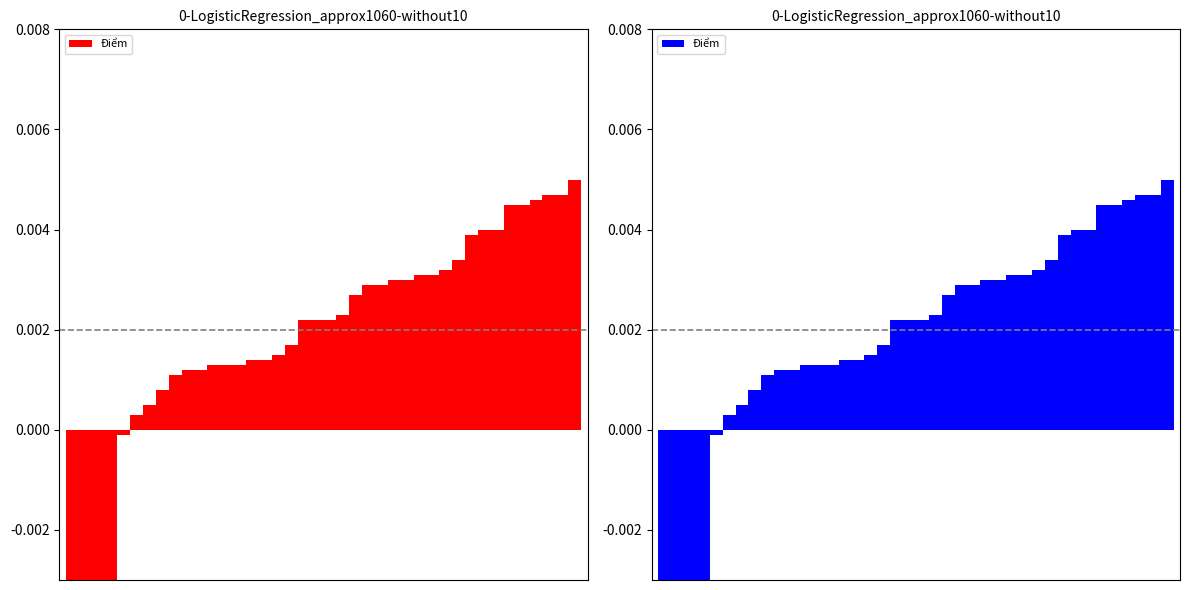

List the labels in order of value, smallest first.

0, 1, 2, 3, 4, 5, 6, 7, 8, 9, 10, 11, 12, 13, 14, 15, 16, 17, 18, 19, 20, 21, 22, 23, 24, 25, 26, 27, 28, 29, 30, 31, 32, 33, 34, 35, 36, 37, 38, 39